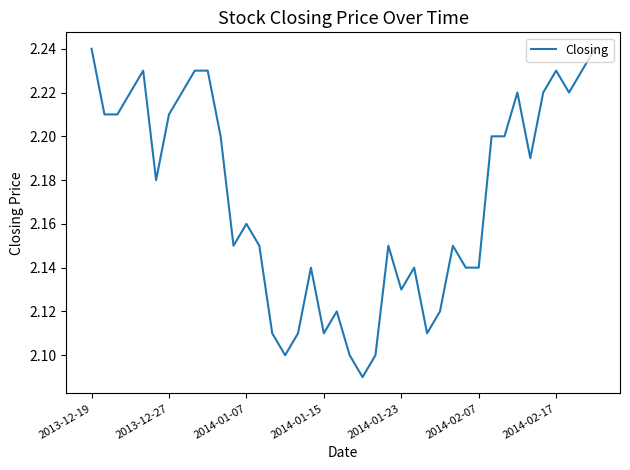

How many points are higher than both their immediate neighbors (excluding endpoints)?

9